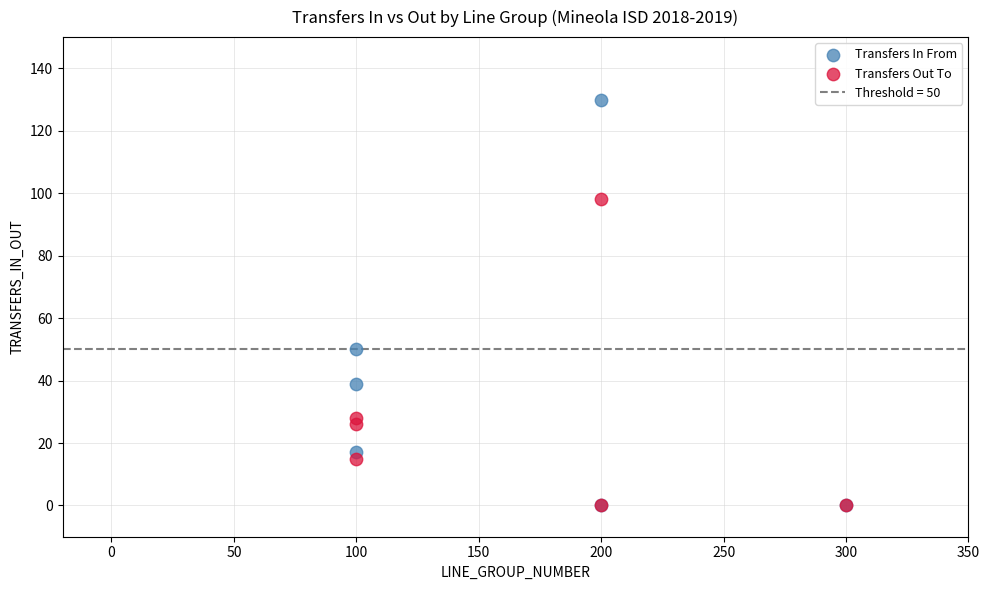

In the Transfers In From series, what Y value is closest to 65?

50